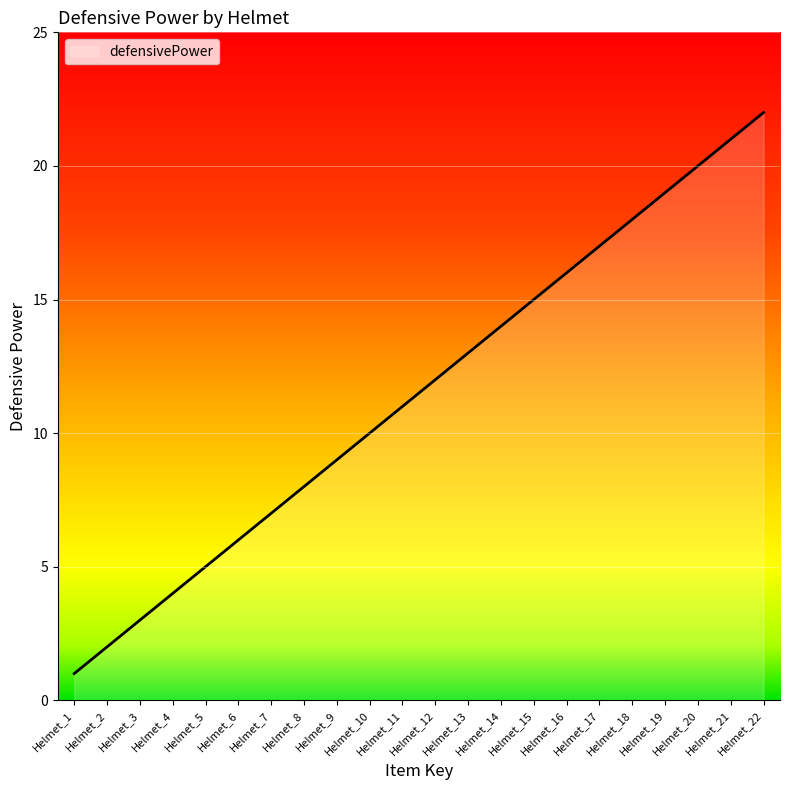

True or false: the data shows 6 at Helmet_14.

False